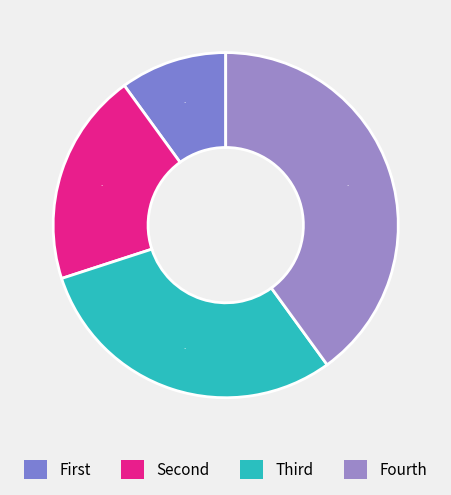

Count the number of slices in the pie.

4